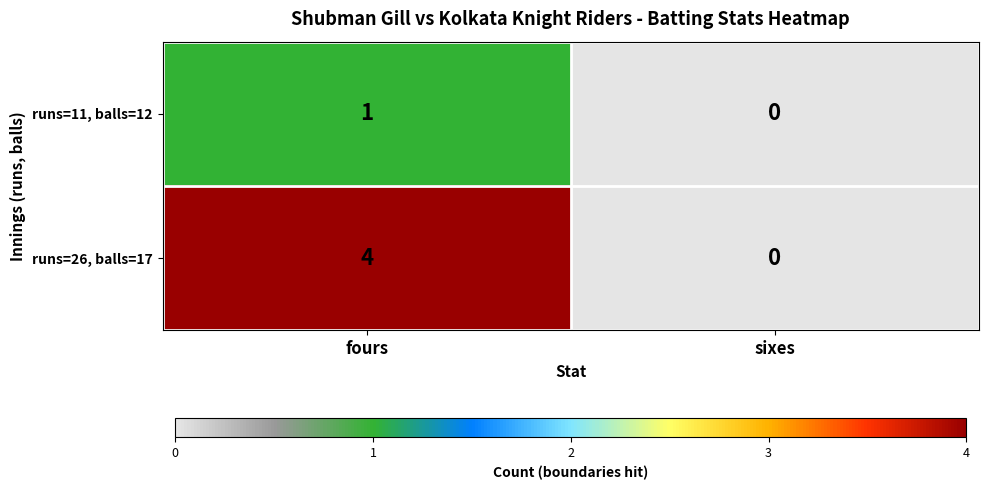

Reading right to left, transcribe all the data shown in this chart.

runs=11, balls=12: 0	1
runs=26, balls=17: 0	4